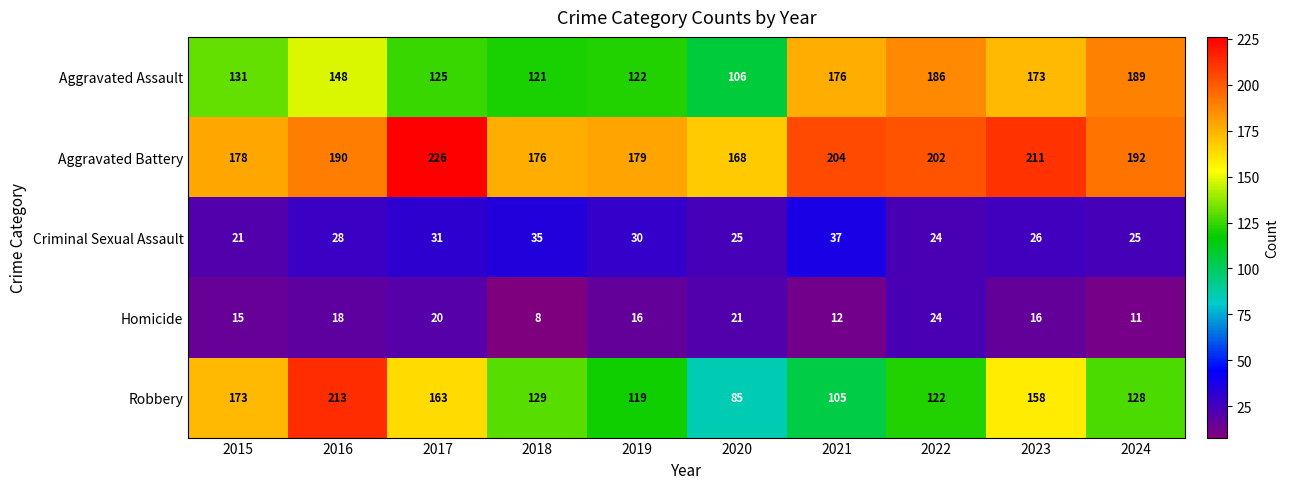

What is the difference between the Homicide values at 2022 and 2024?

13